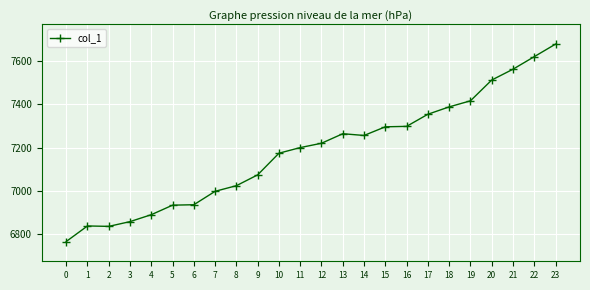

Is it true that the value at 11 is 1771?

False